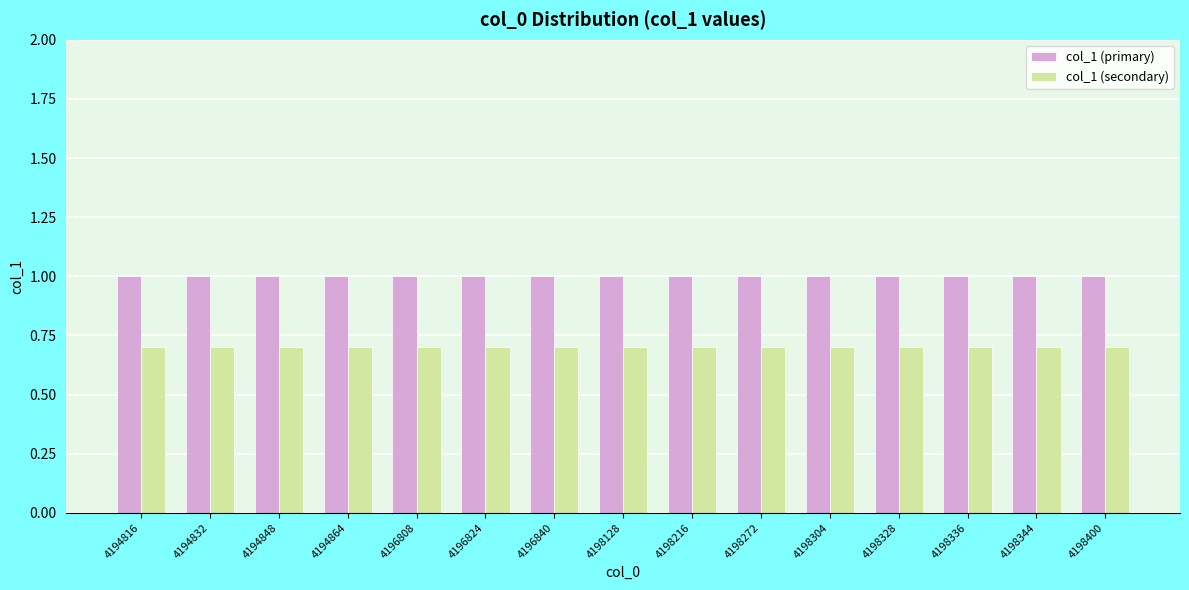

What is the sum of all col_1 (primary) values?

15.0